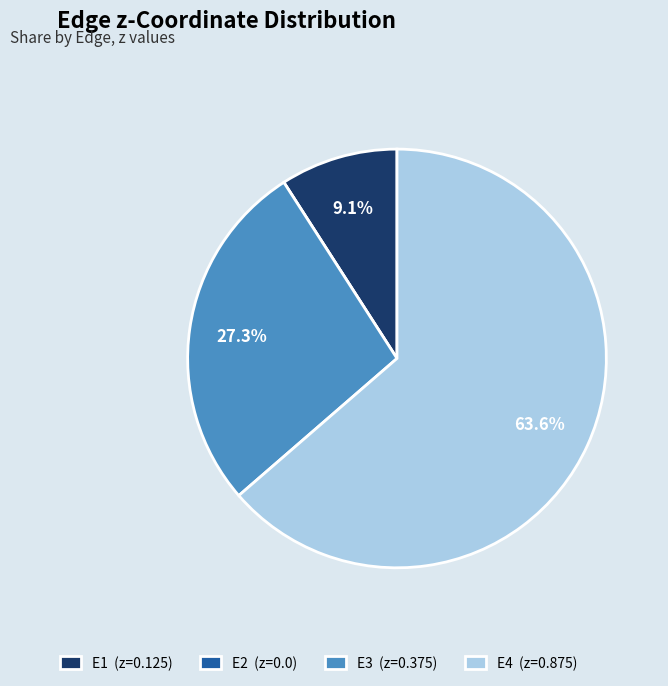

Do E4 (z=0.875) and E1 (z=0.125) together represent more than half of the pie?

Yes